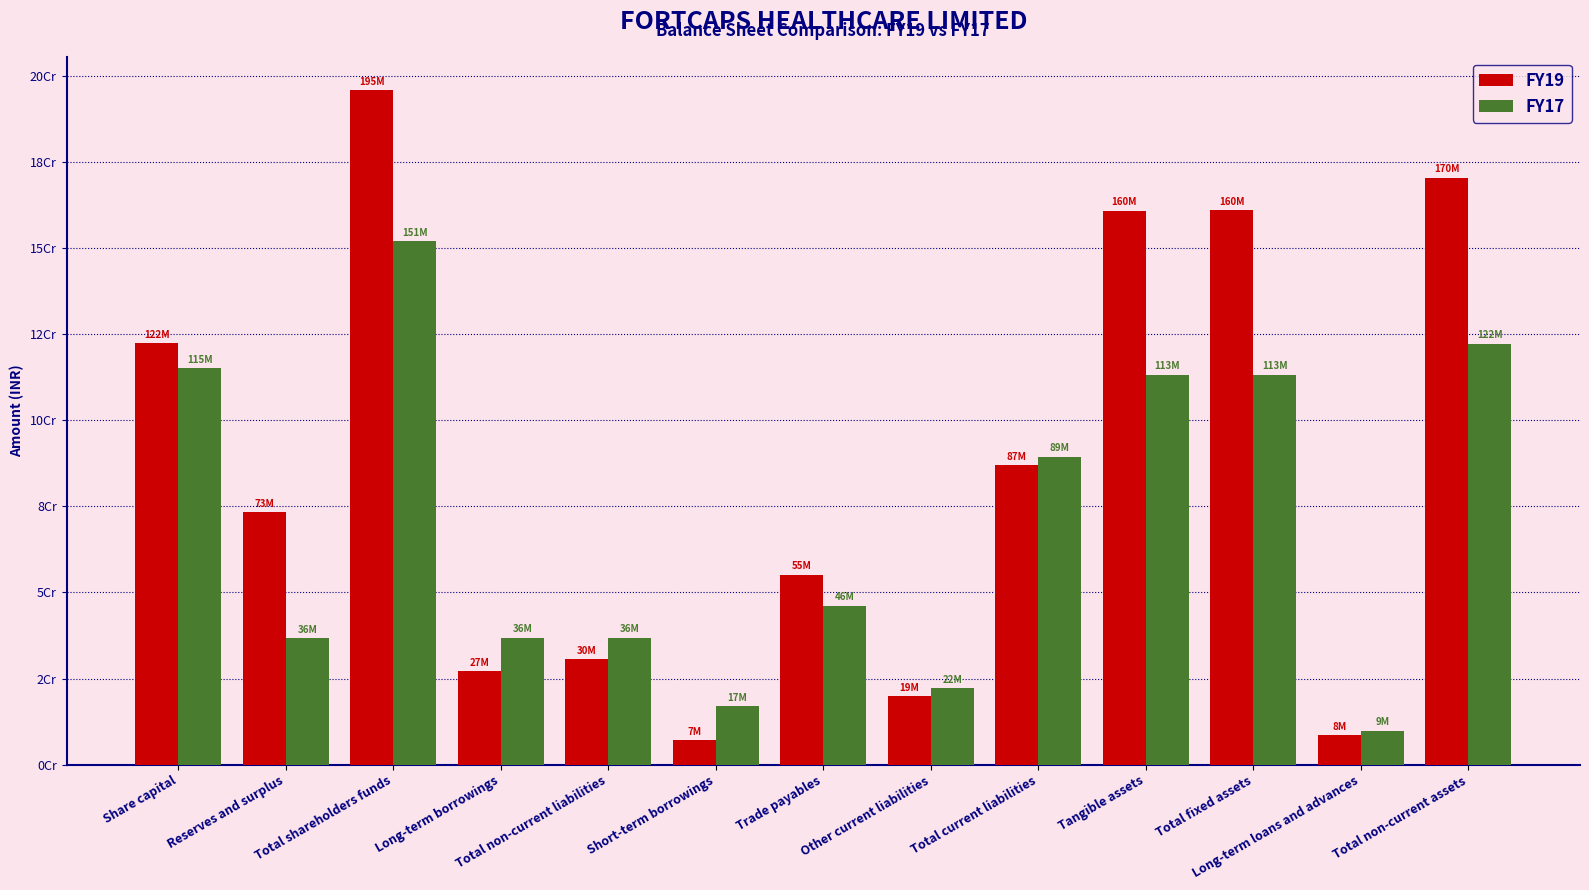

Rank the series by their average value, from highest to lowest.

FY19, FY17